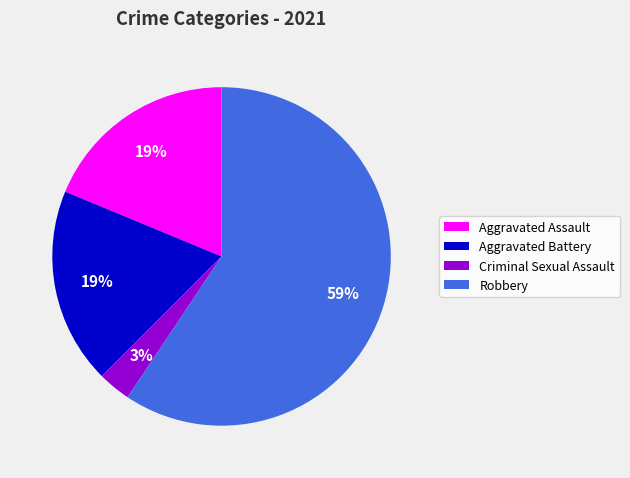

To the nearest percent, what is the average slice percentage?

25%